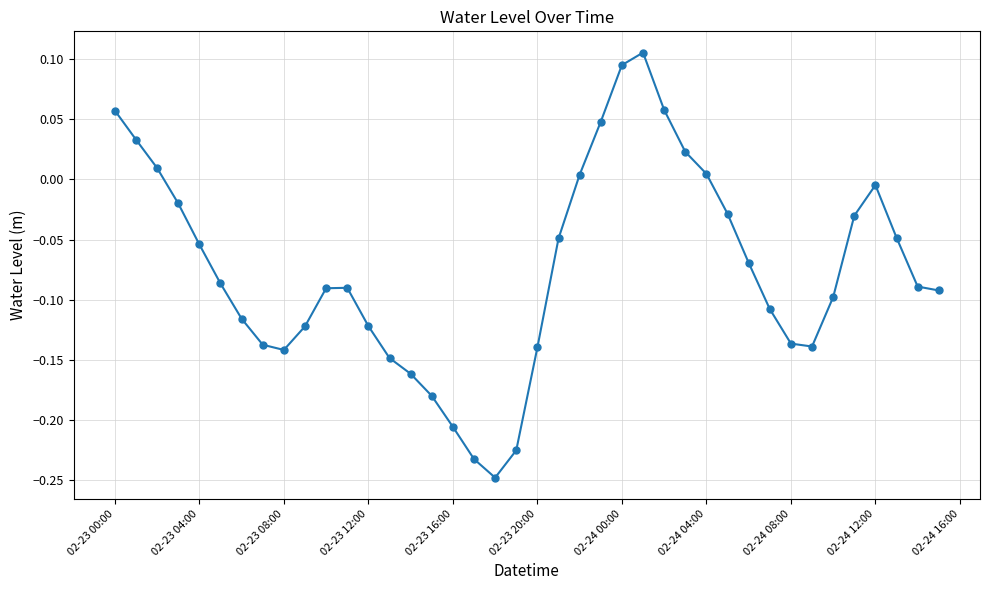

Is this an area chart (filled region under the line)?

No